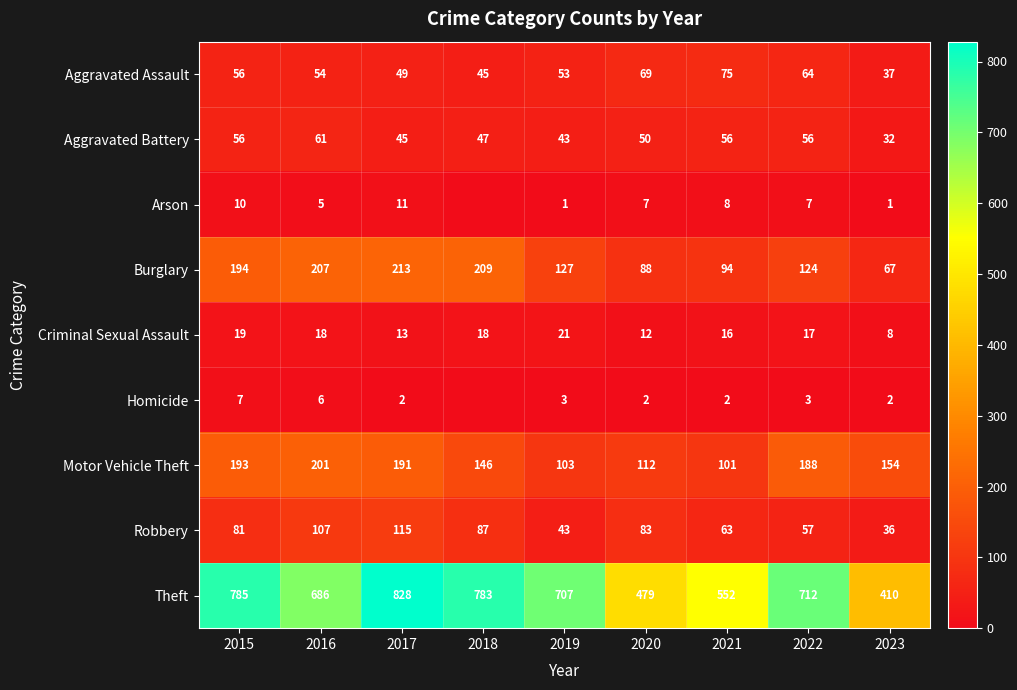

Is the value of Arson at 2017 greater than the value of Homicide at 2021?

Yes